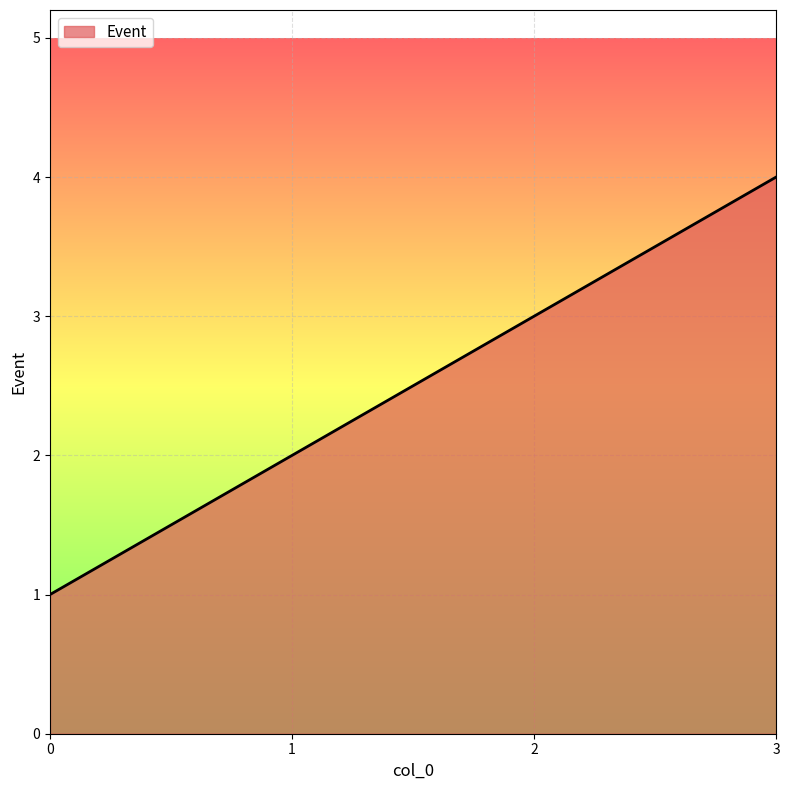

List the labels in order of value, smallest first.

0, 1, 2, 3